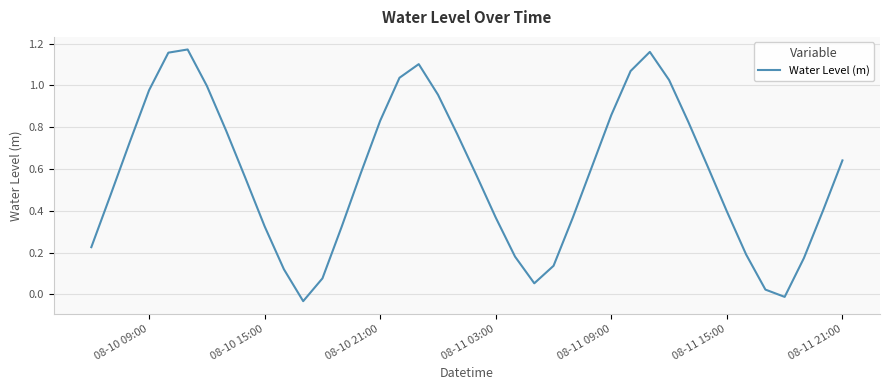

How many lines are shown in the chart?

1